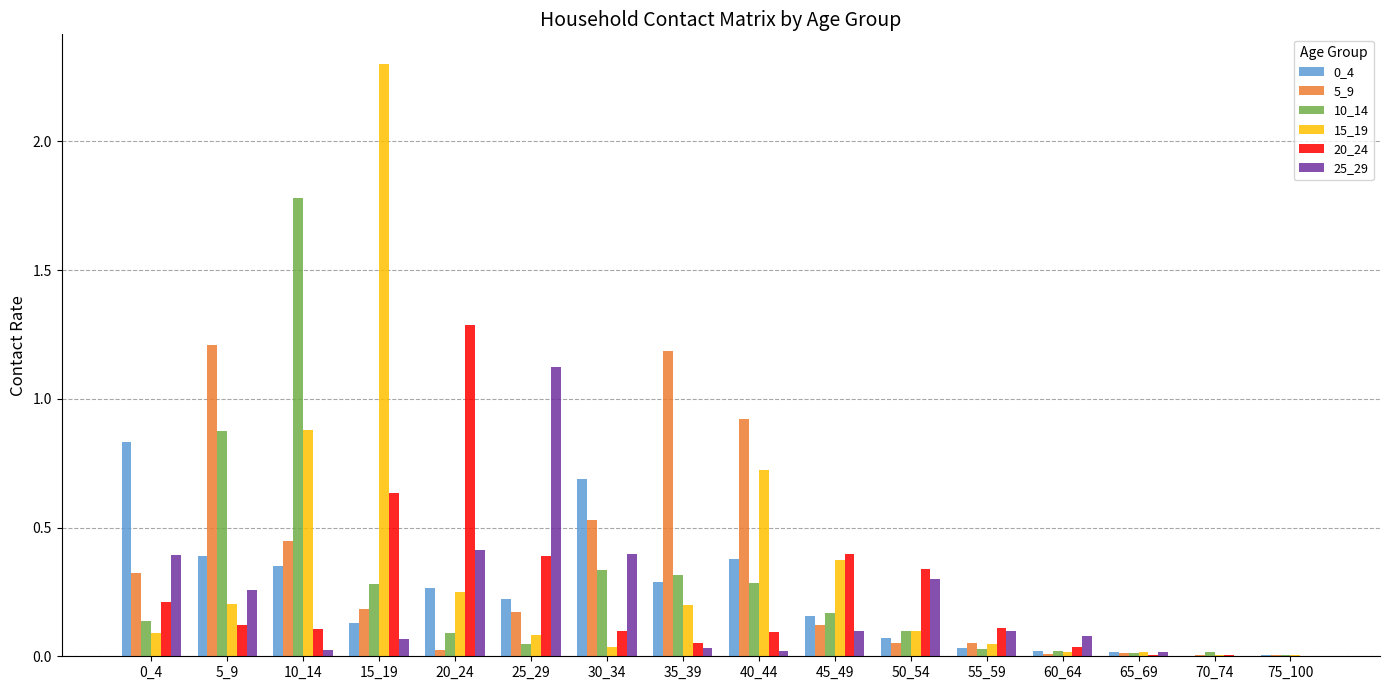

How many series are shown in this chart?

6